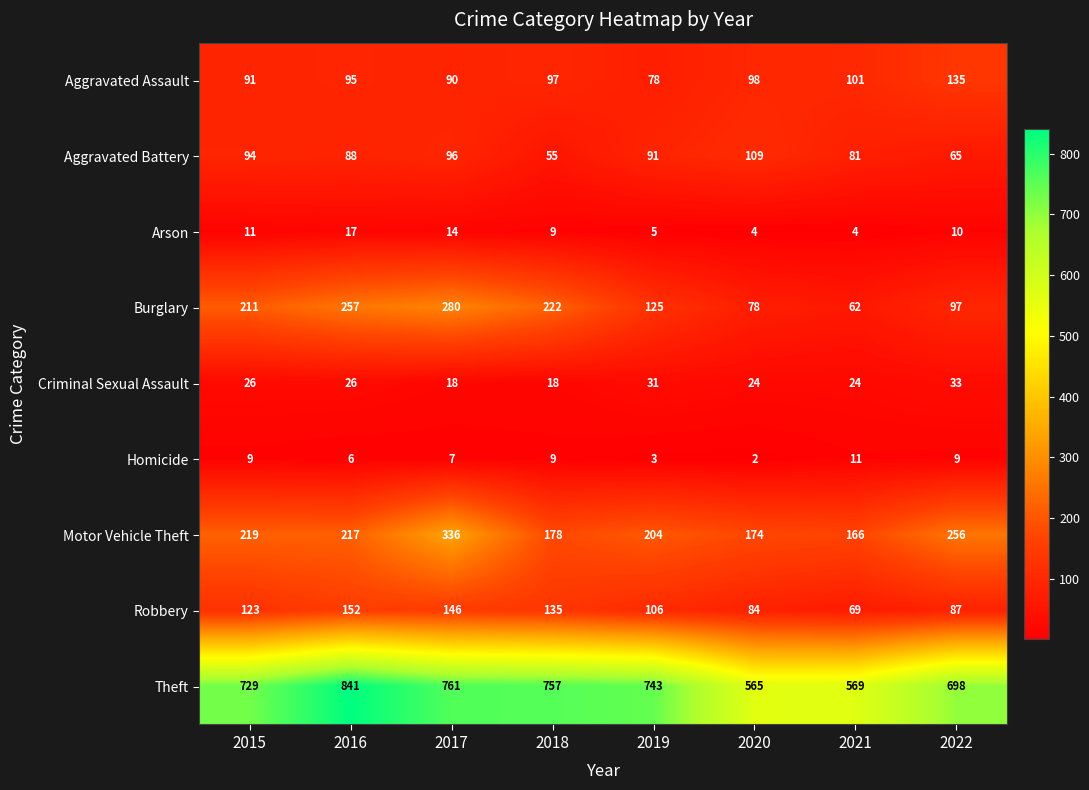

What is the difference between the maximum and minimum values in the Arson series?

13